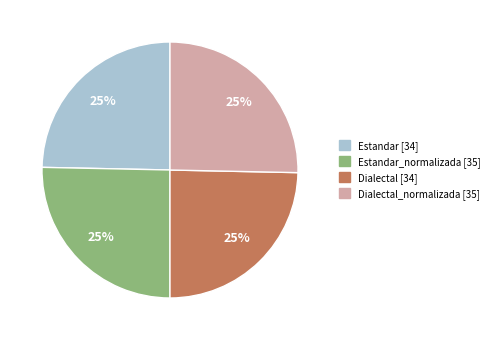

Is there any slice that represents more than half of the pie?

No